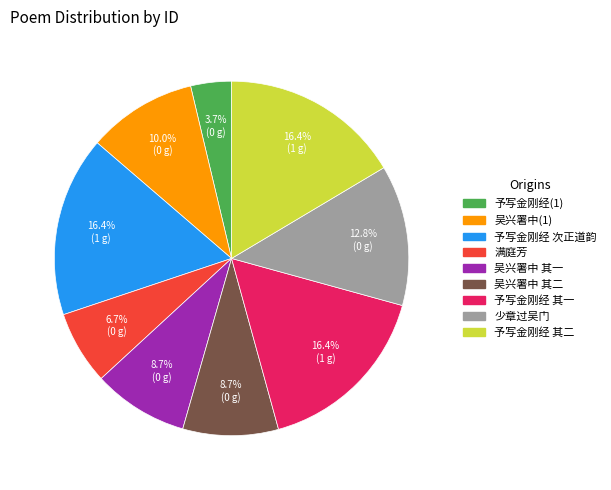

Does any single category account for the majority?

No